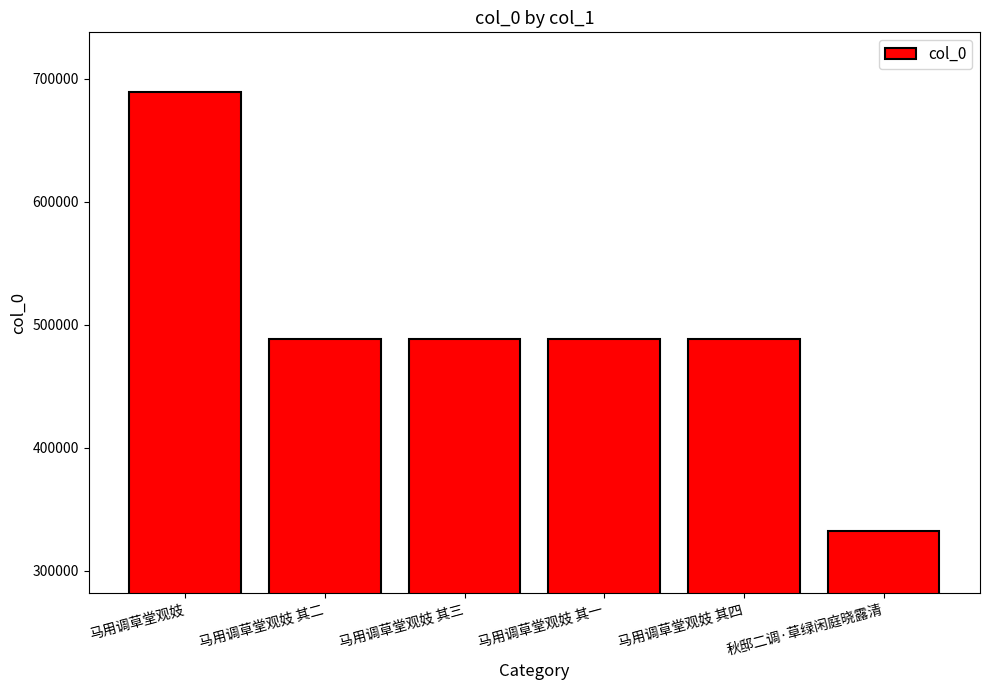

Which category has the highest value across all series?

马用调草堂观妓